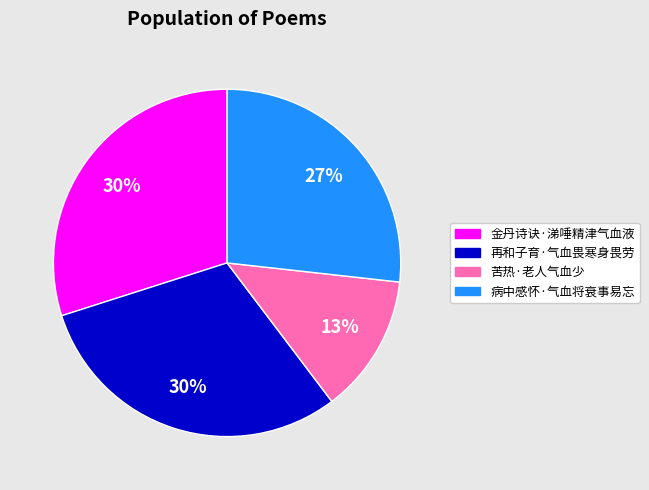

How many segments does this pie chart have?

4